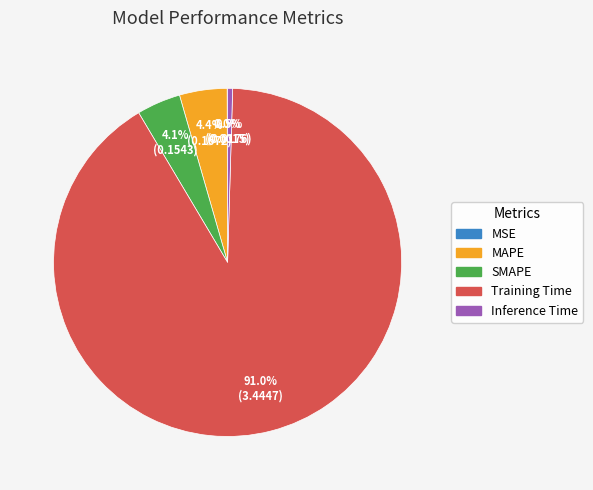

Which slice represents more than half of the pie?

Training Time